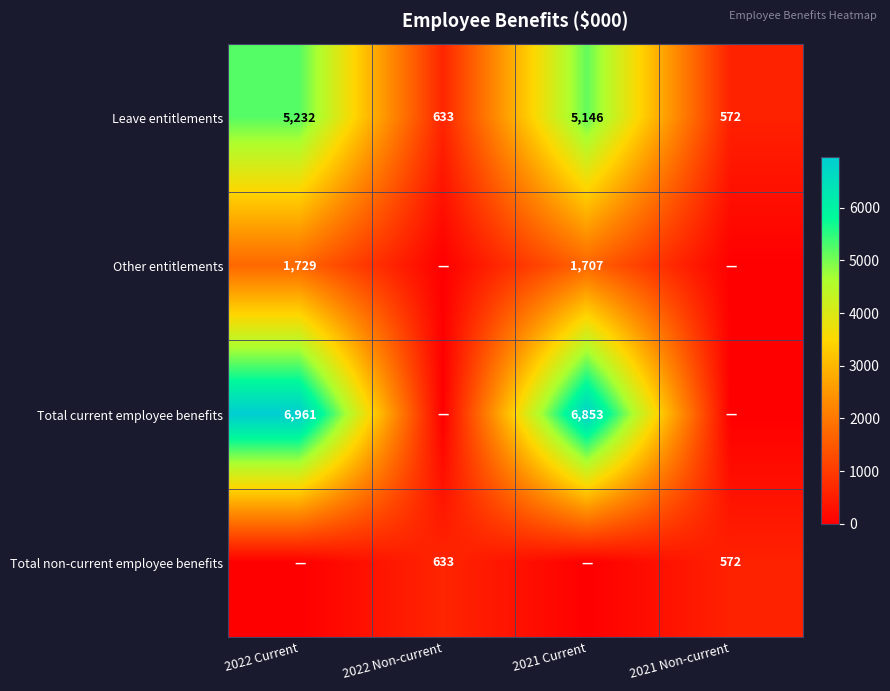

Read the Leave entitlements value at 2022 Current, to the nearest 10.

5230